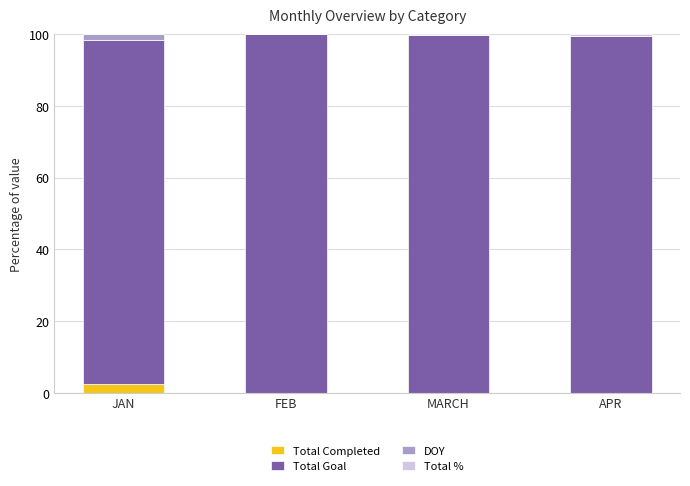

Are the bars horizontal?

No